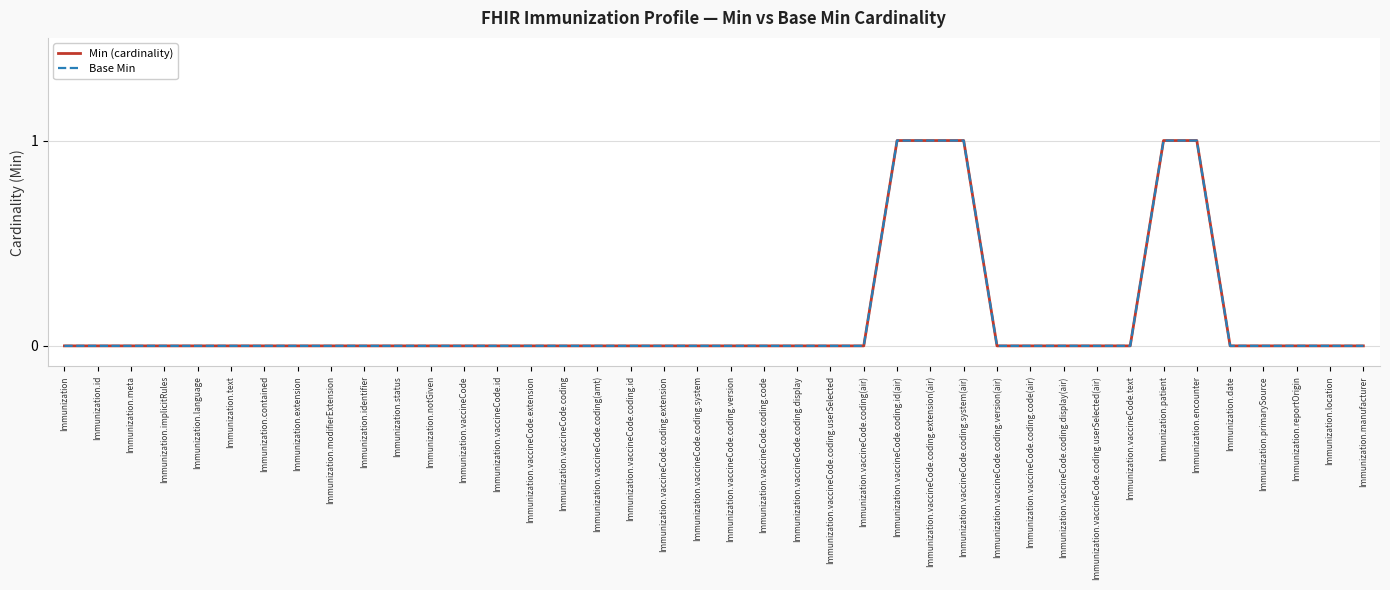

What are all the series names shown in the legend?

Min (cardinality), Base Min